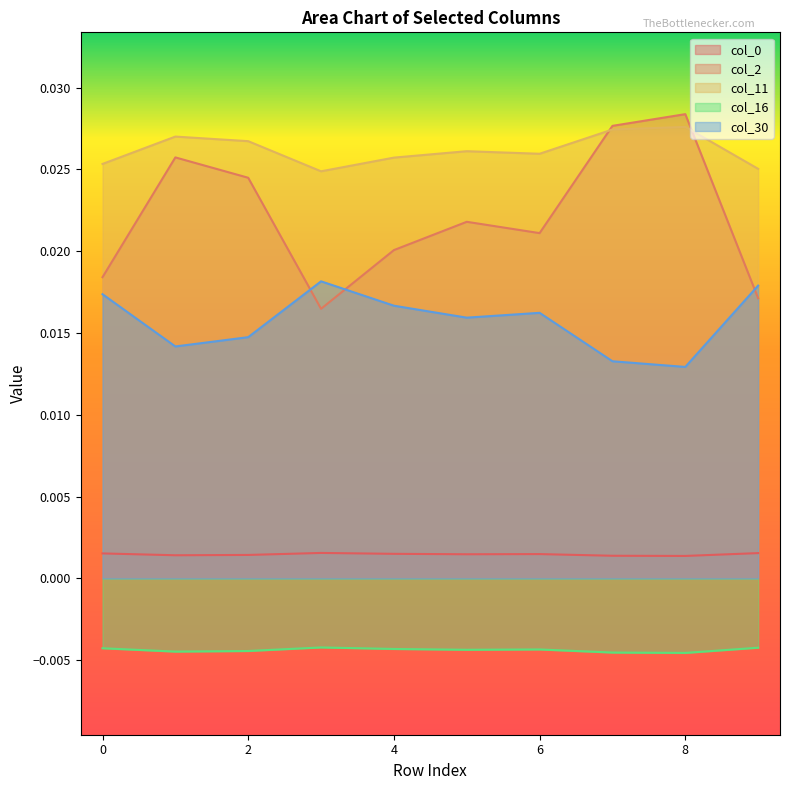

True or false: col_16 and col_30 intersect in this chart.

False